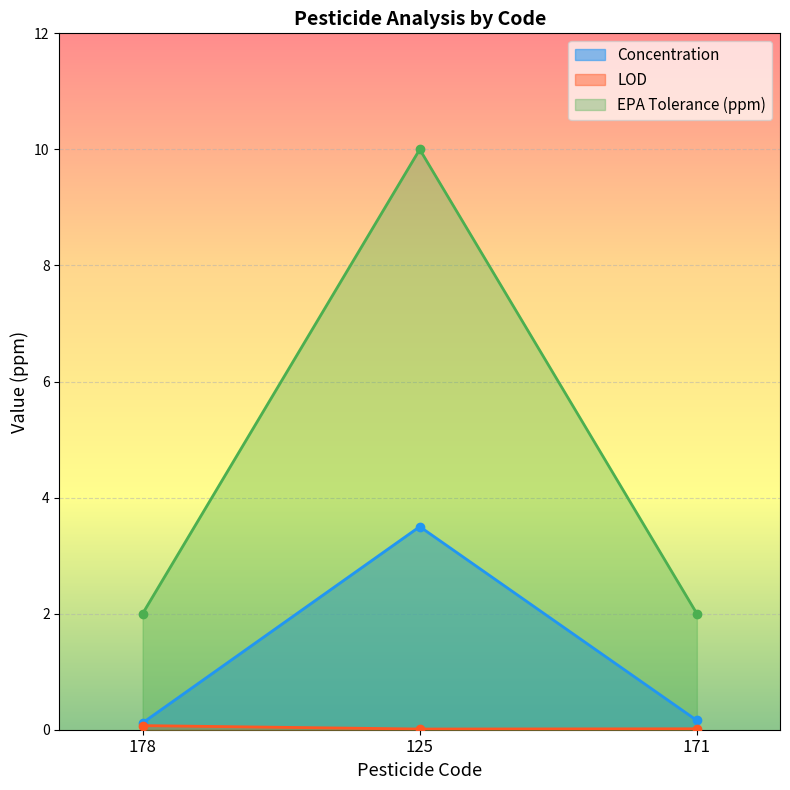

Which has a higher value, 125 or 178?

125